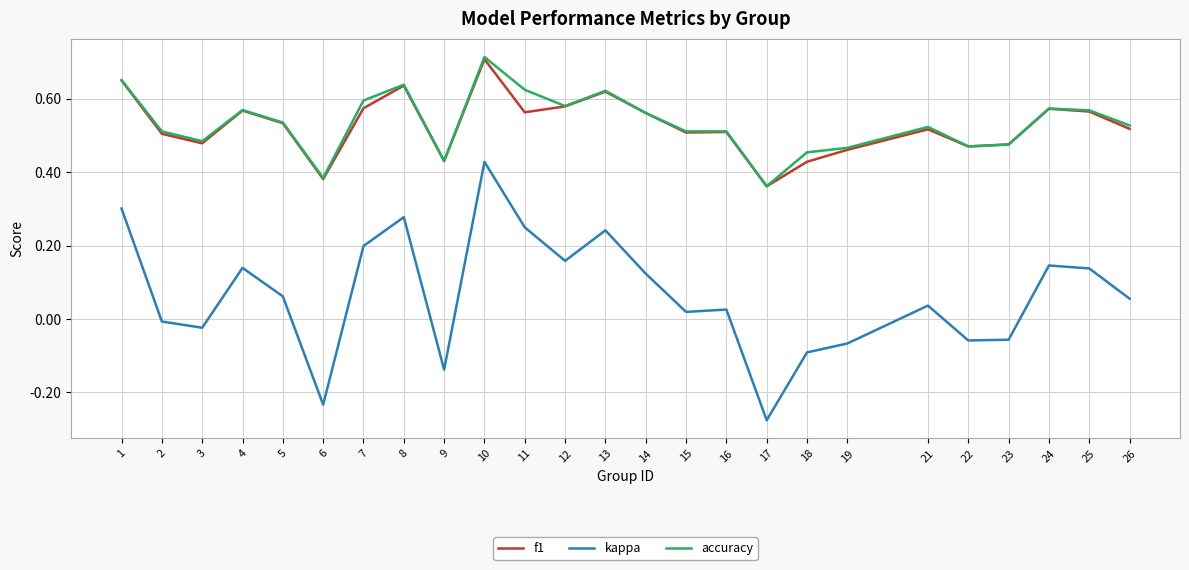

True or false: accuracy has a value of 0.6 at 13.

True